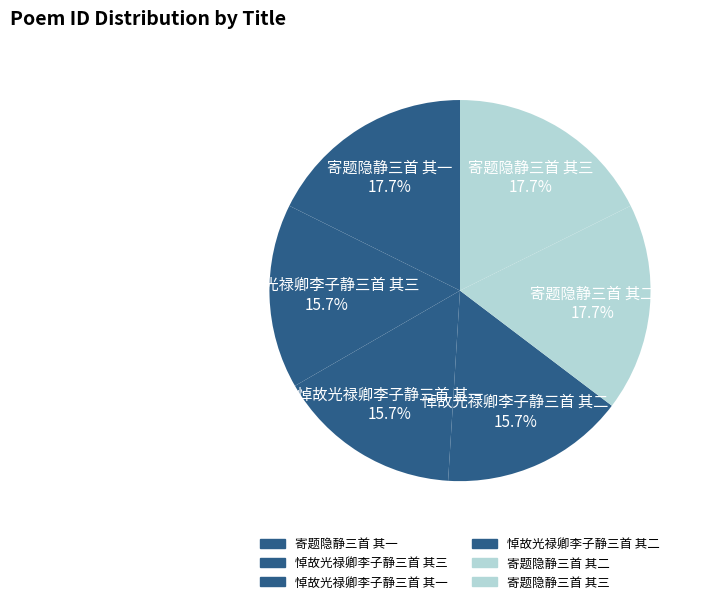

To the nearest percent, what is the difference between the largest and smallest slice percentages?

2%